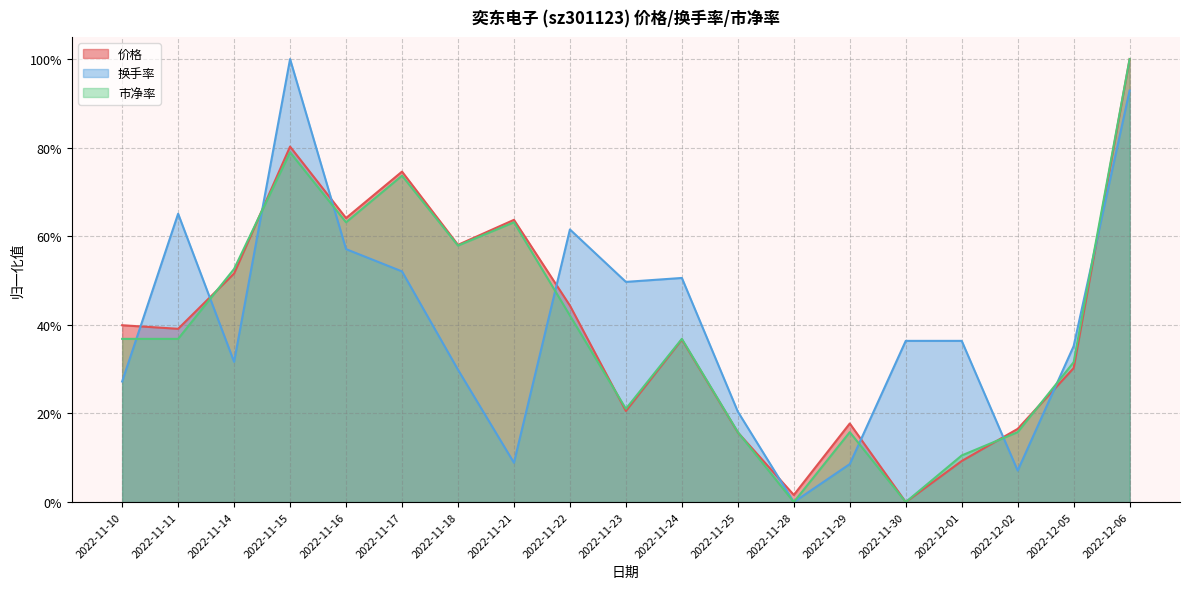

What is the spread (max minus min) of values at 2022-12-02?

0.1